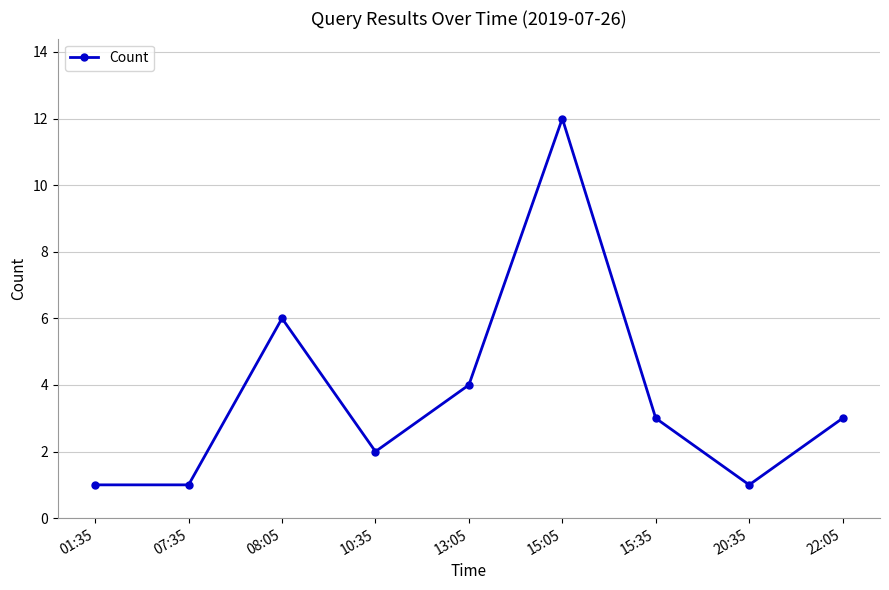

What is the greatest value displayed?

12